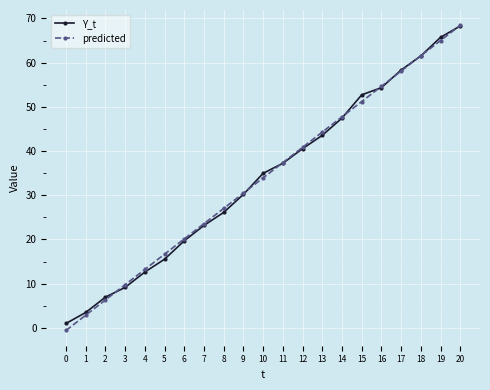

At which label does predicted reach its peak?

20